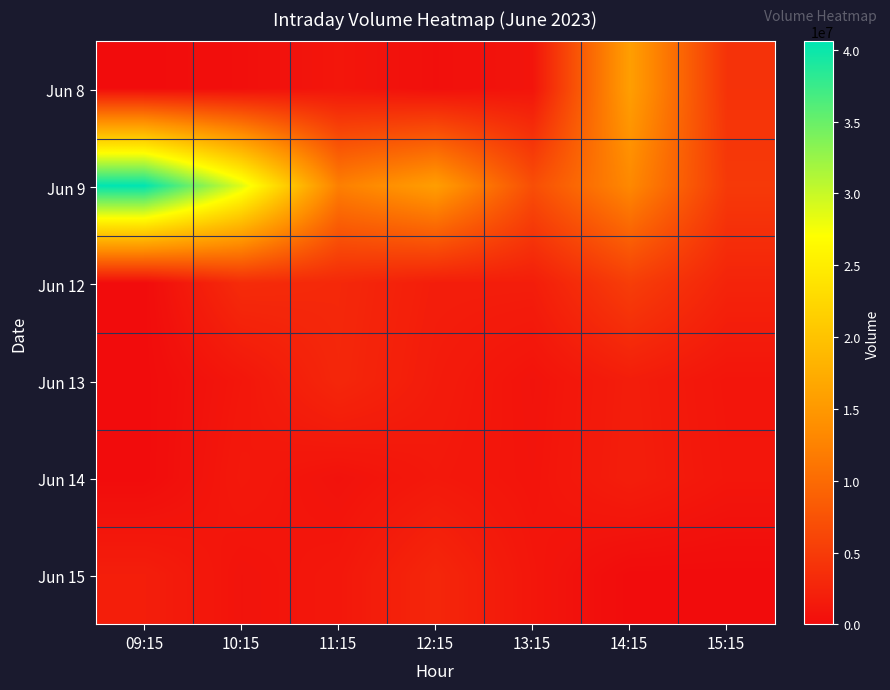

Reading left to right, what are all the values shown in this chart?

Jun 8: 09:15=0	10:15=350113	11:15=1066495	12:15=377980	13:15=921578	14:15=15718829	15:15=4035099
Jun 9: 09:15=40588947	10:15=28775747	11:15=12195290	12:15=15648331	13:15=6977487	14:15=13181227	15:15=4790814
Jun 12: 09:15=0	10:15=3331299	11:15=2968423	12:15=1837836	13:15=1839046	14:15=5257761	15:15=2526800
Jun 13: 09:15=0	10:15=1106213	11:15=2828284	12:15=1618800	13:15=763623	14:15=1825036	15:15=971003
Jun 14: 09:15=0	10:15=1328132	11:15=673795	12:15=1329173	13:15=870705	14:15=1889741	15:15=1073191
Jun 15: 09:15=1926265	10:15=786775	11:15=1211156	12:15=2788334	13:15=1076288	14:15=0	15:15=0